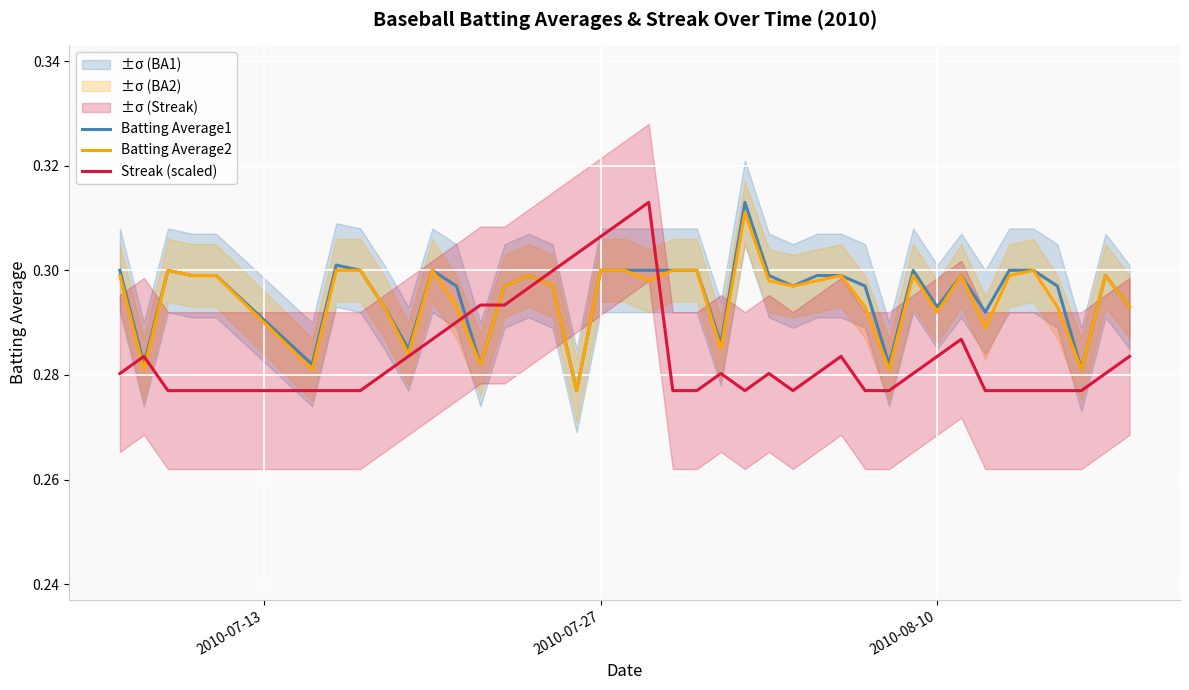

What is the maximum value shown in the chart?

0.3